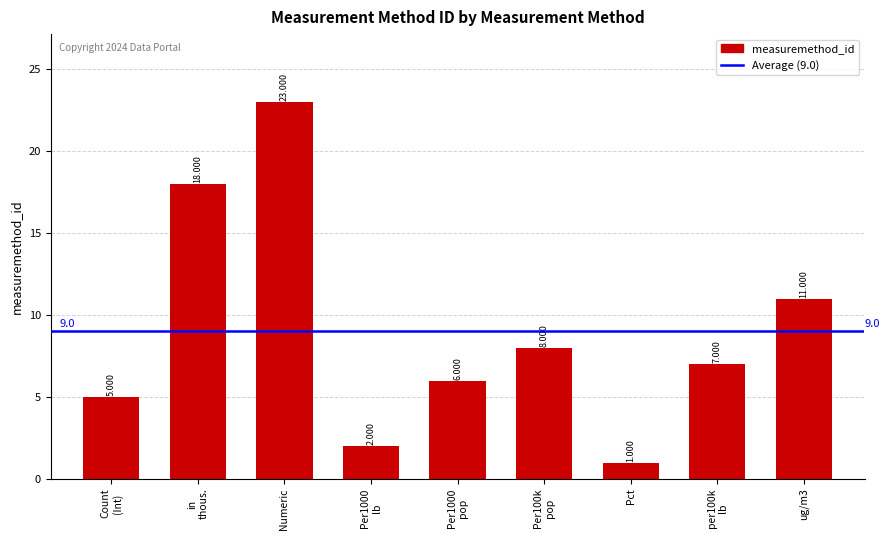

At which label is the value closest to 12?

ug/m3